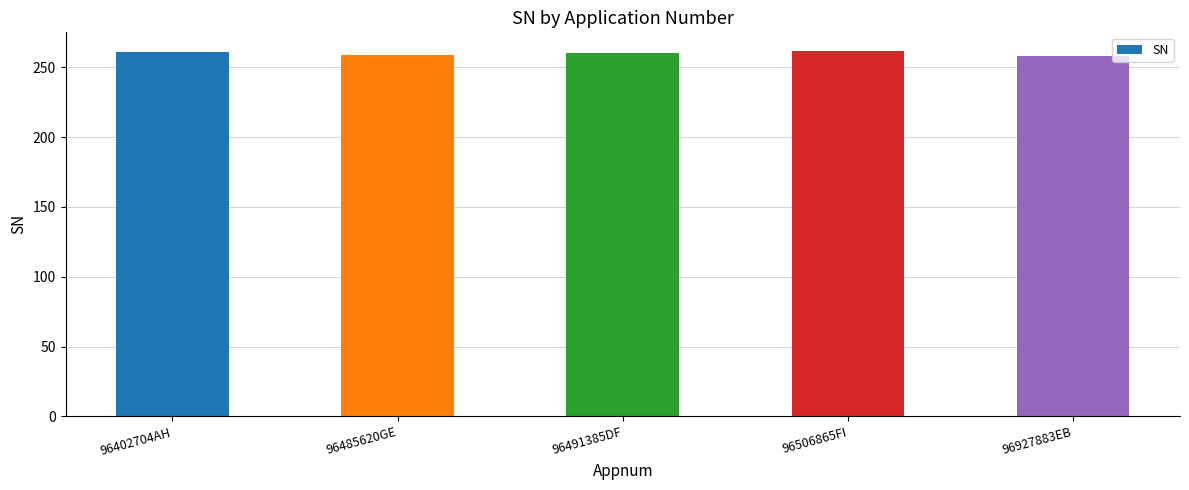

What is the value of the 5th bar from the left?

258